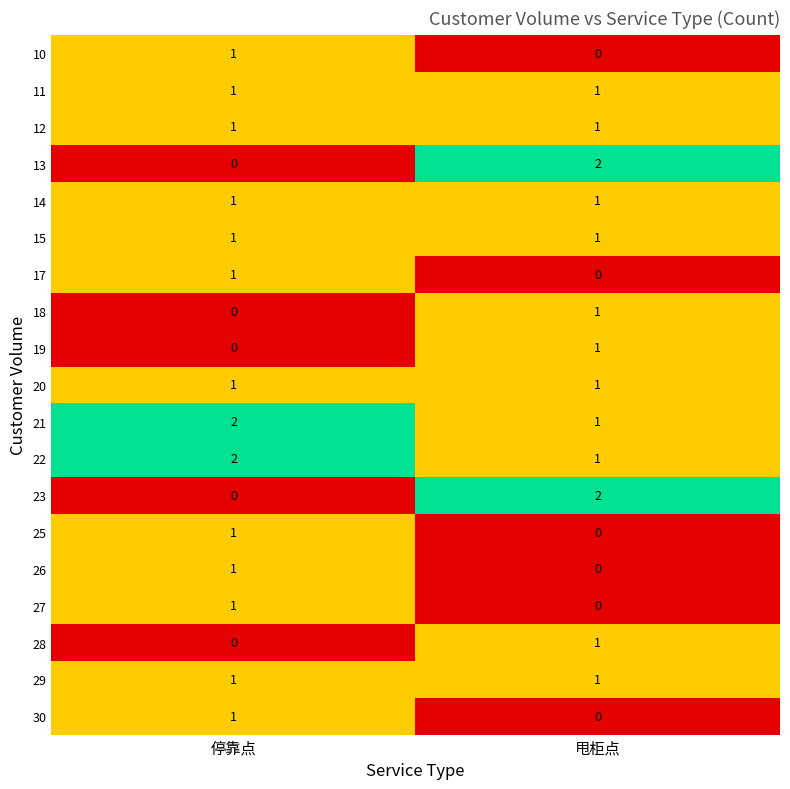

The value of 11 at 停靠点 is 2. True or false?

False